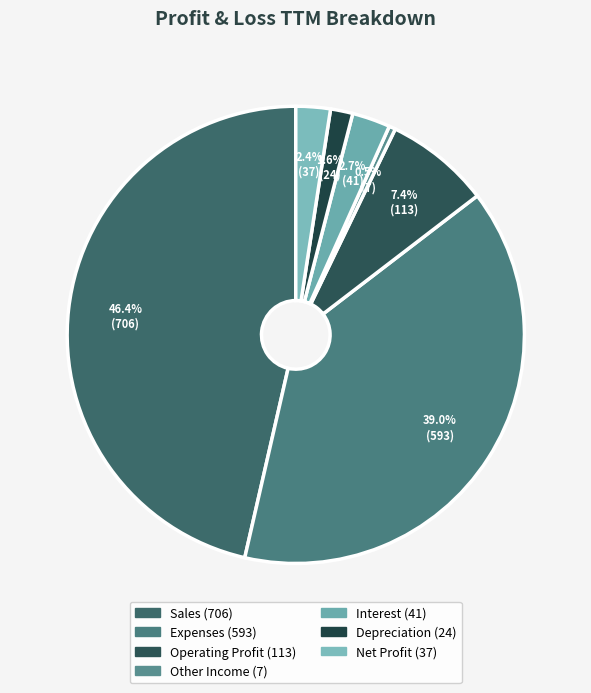

How many slices are in this pie chart?

7